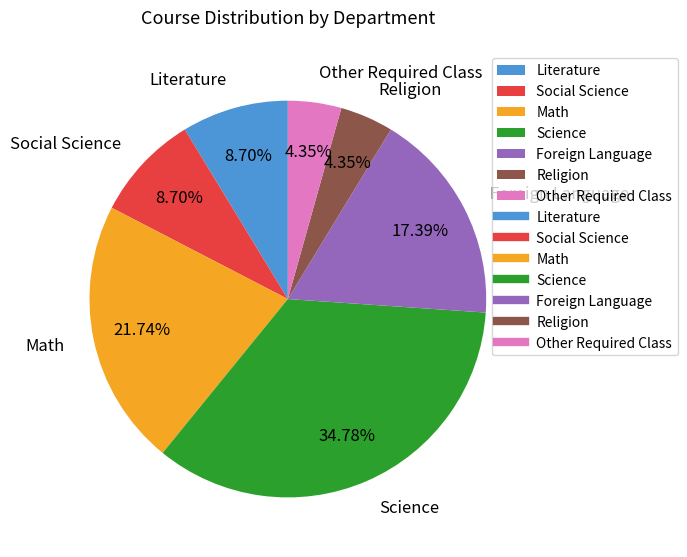

Is Social Science the majority of the pie?

No